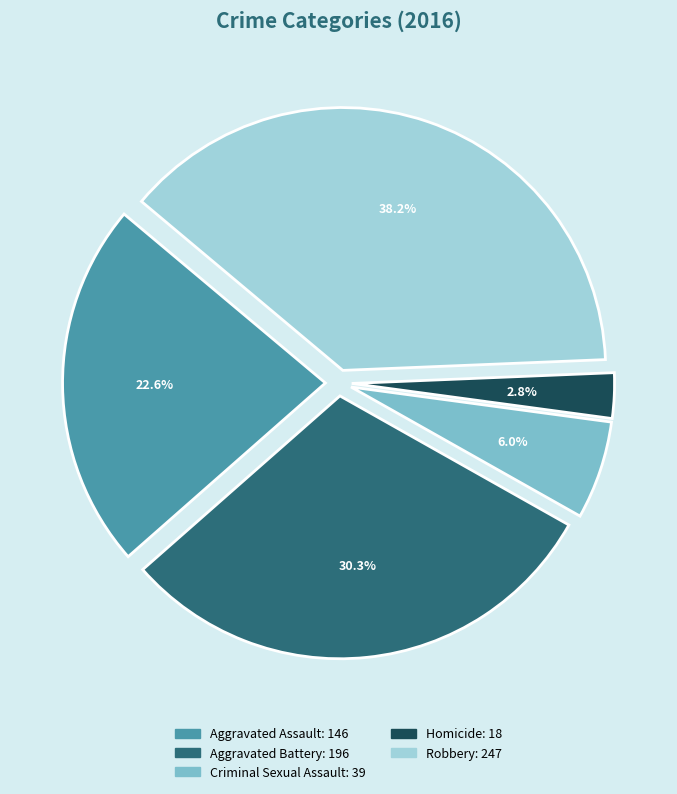

Which category has the biggest portion of the pie?

Robbery